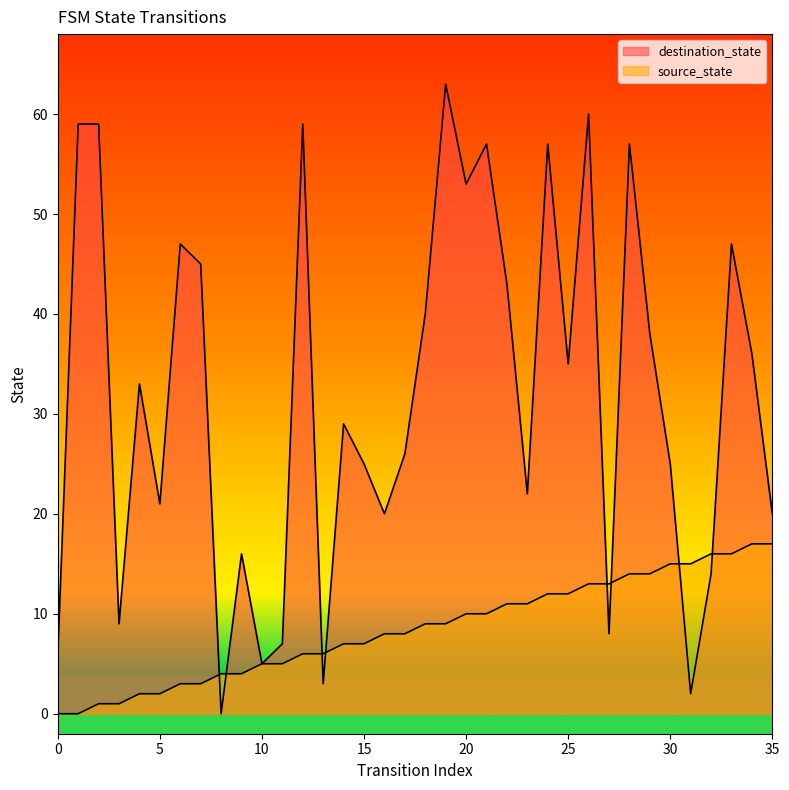

Between 14 and 33, which is larger?

33